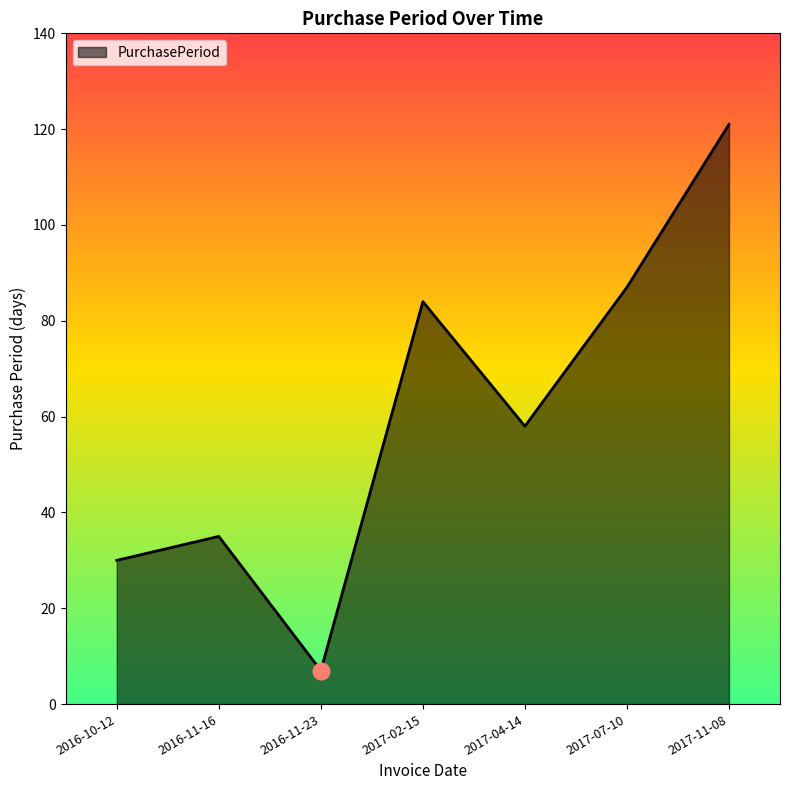

List the labels in order of value, largest first.

2017-11-08, 2017-07-10, 2017-02-15, 2017-04-14, 2016-11-16, 2016-10-12, 2016-11-23